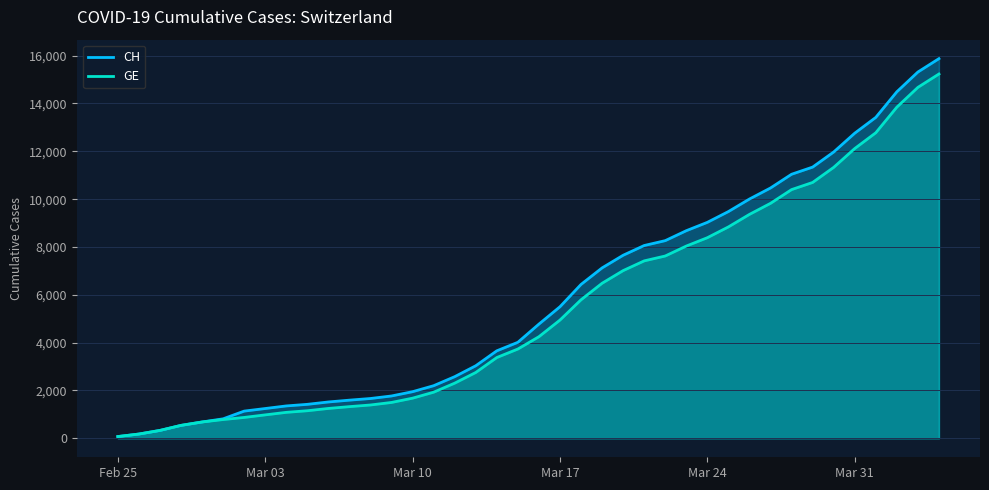

What are all the series names shown in the legend?

CH, GE